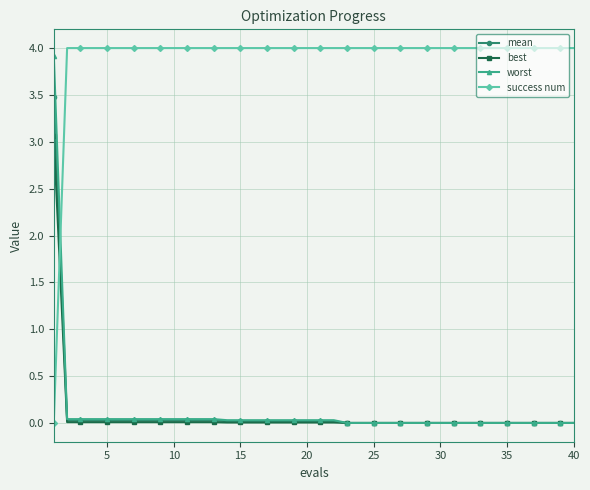

How many lines are shown in the chart?

4